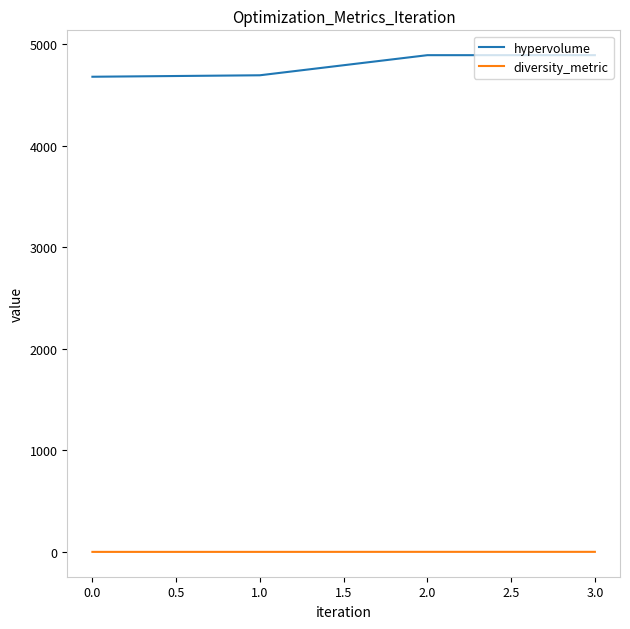

What is the smallest value displayed?

0.5